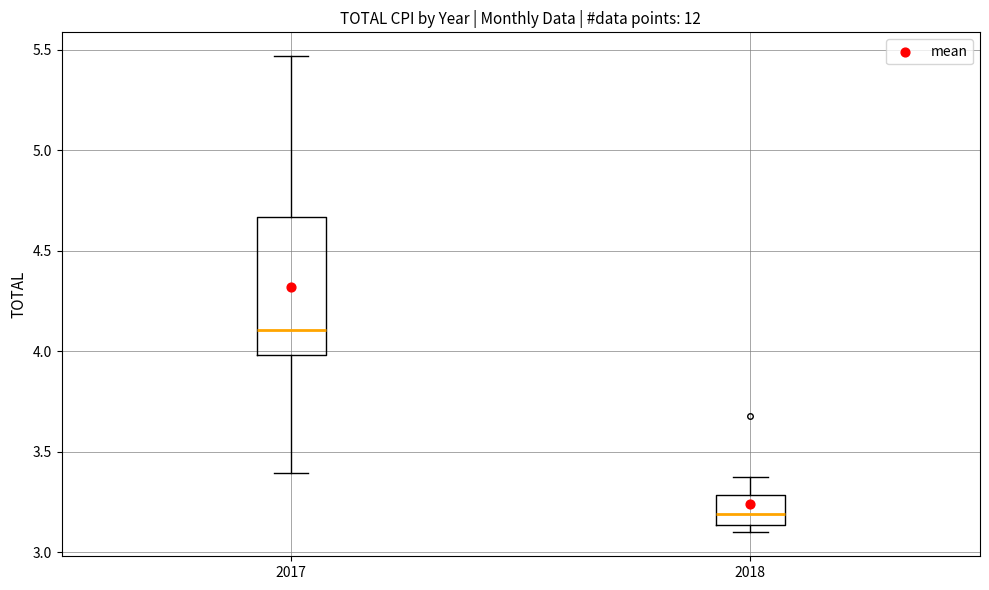

Where does the median line of the box at x = 2018 sit on the y-axis? The values are not printed on the chart, so give them approximately, as read against the axis.

3.20